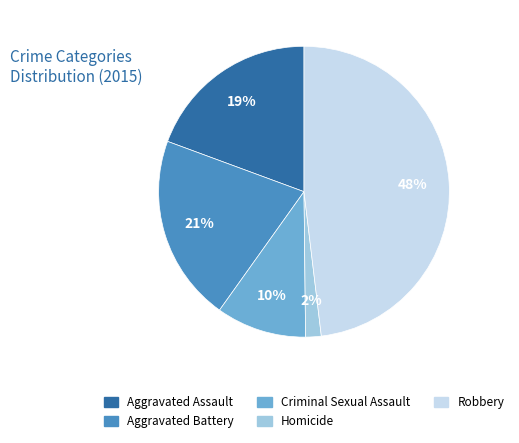

True or false: Criminal Sexual Assault accounts for 19% of the total.

False